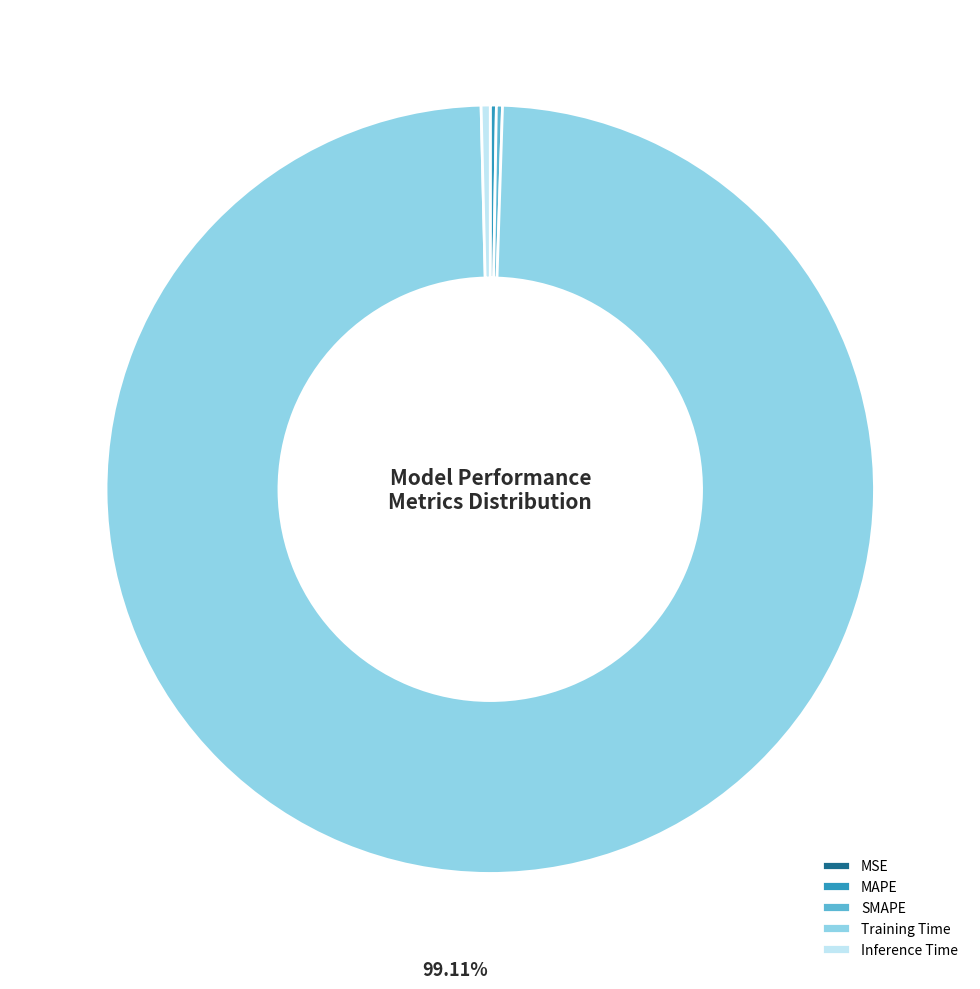

What percentage is NOT represented by Training Time?

0.9%